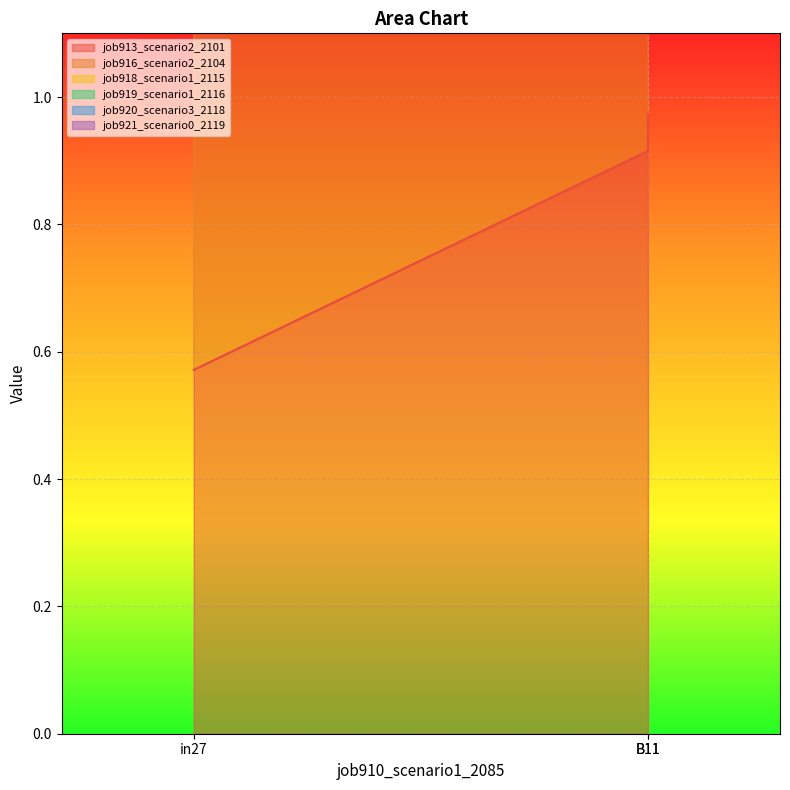

What is the sum of all job919_scenario1_2116 values?

9.7